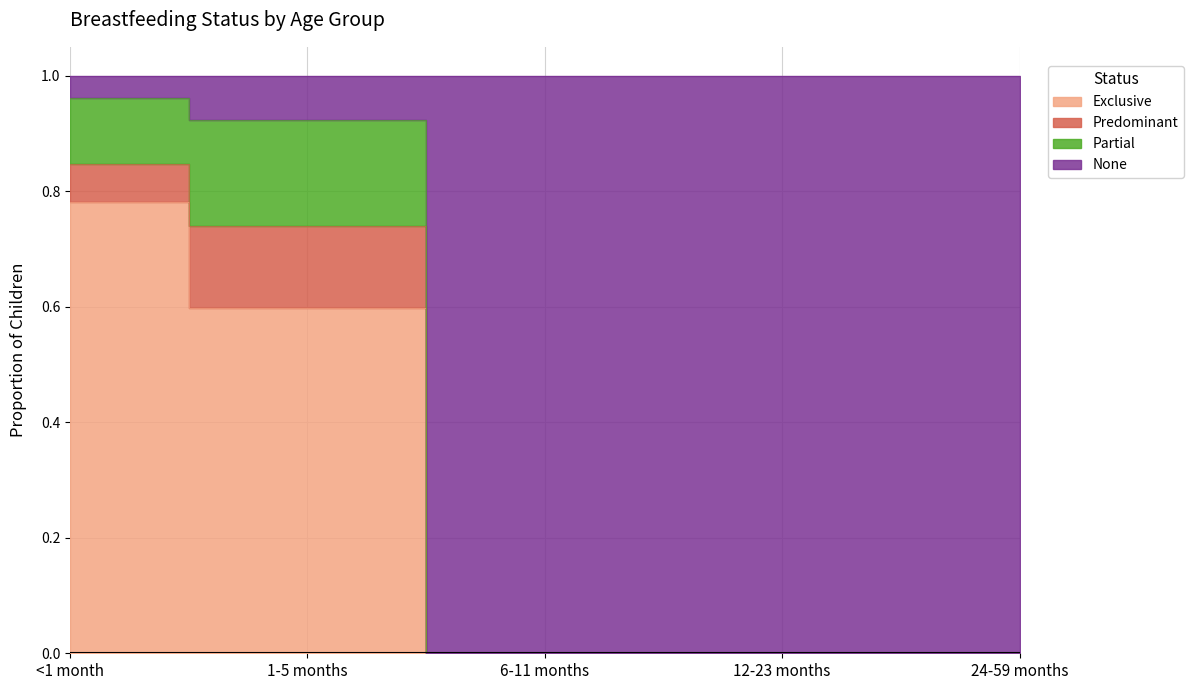

Between 24-59 months and 1-5 months, which is larger?

1-5 months